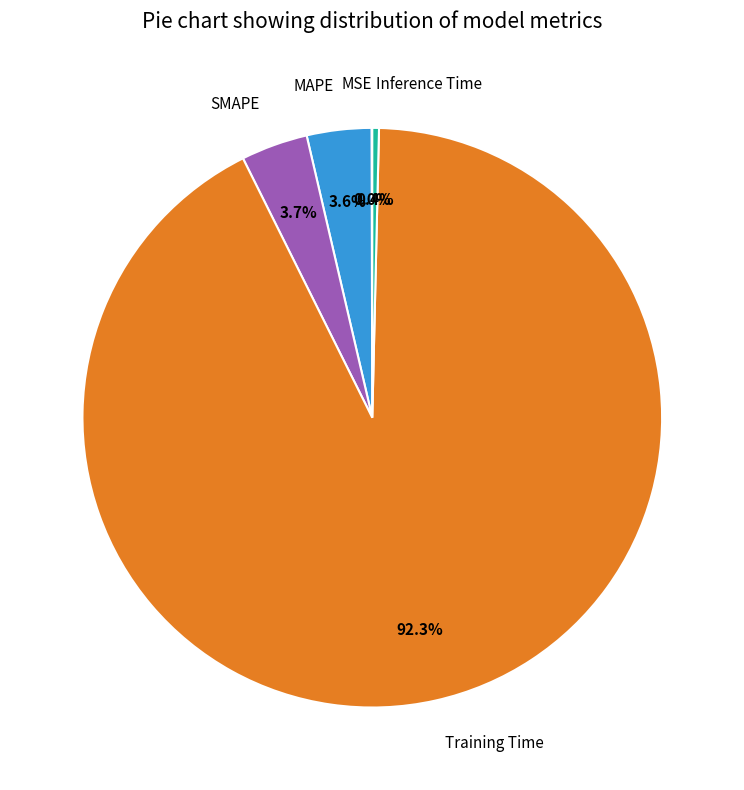

Which category accounts for the majority?

Training Time